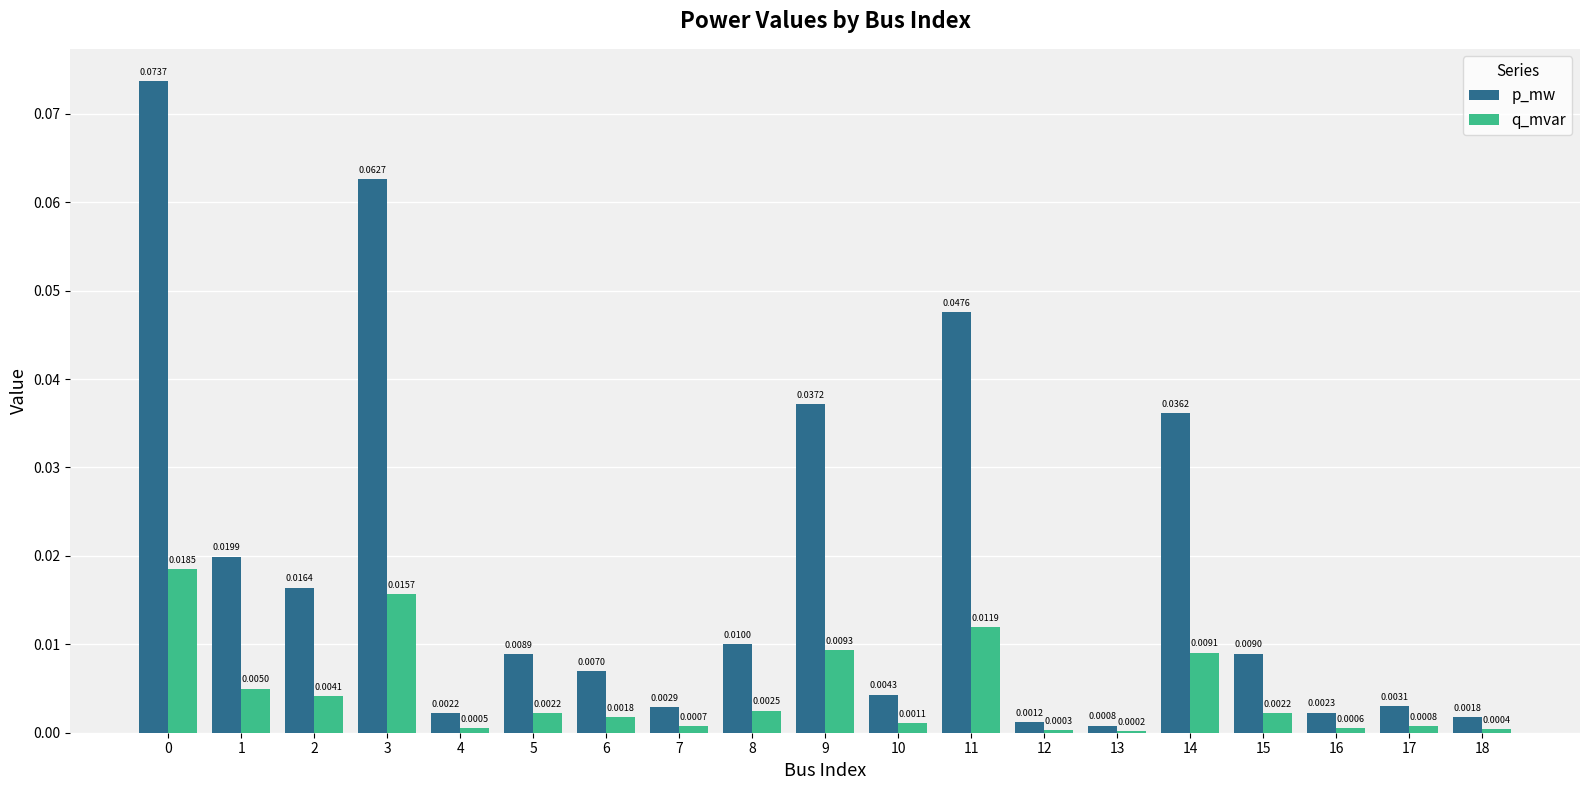

Is the value of q_mvar at 16 greater than the value of p_mw at 6?

No